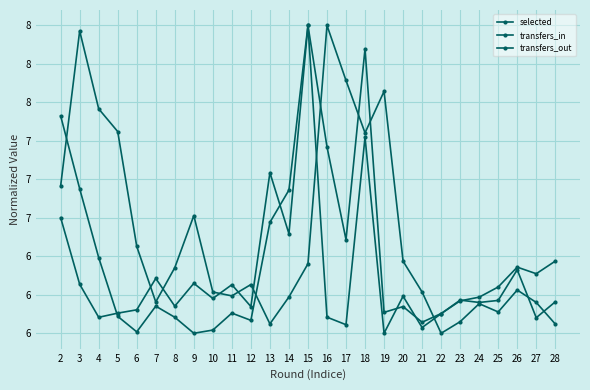

Is this an area chart (filled region under the line)?

No